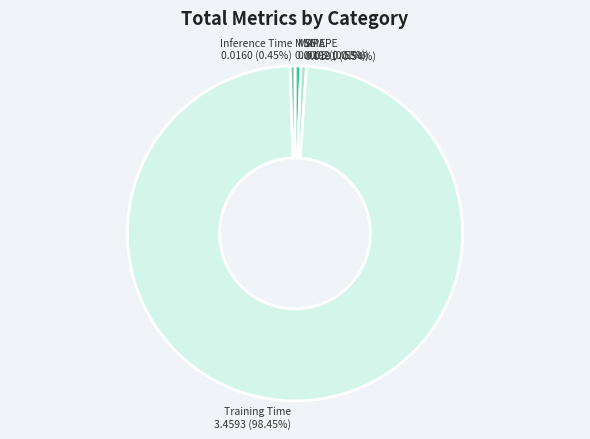

Which category accounts for the majority?

Training Time